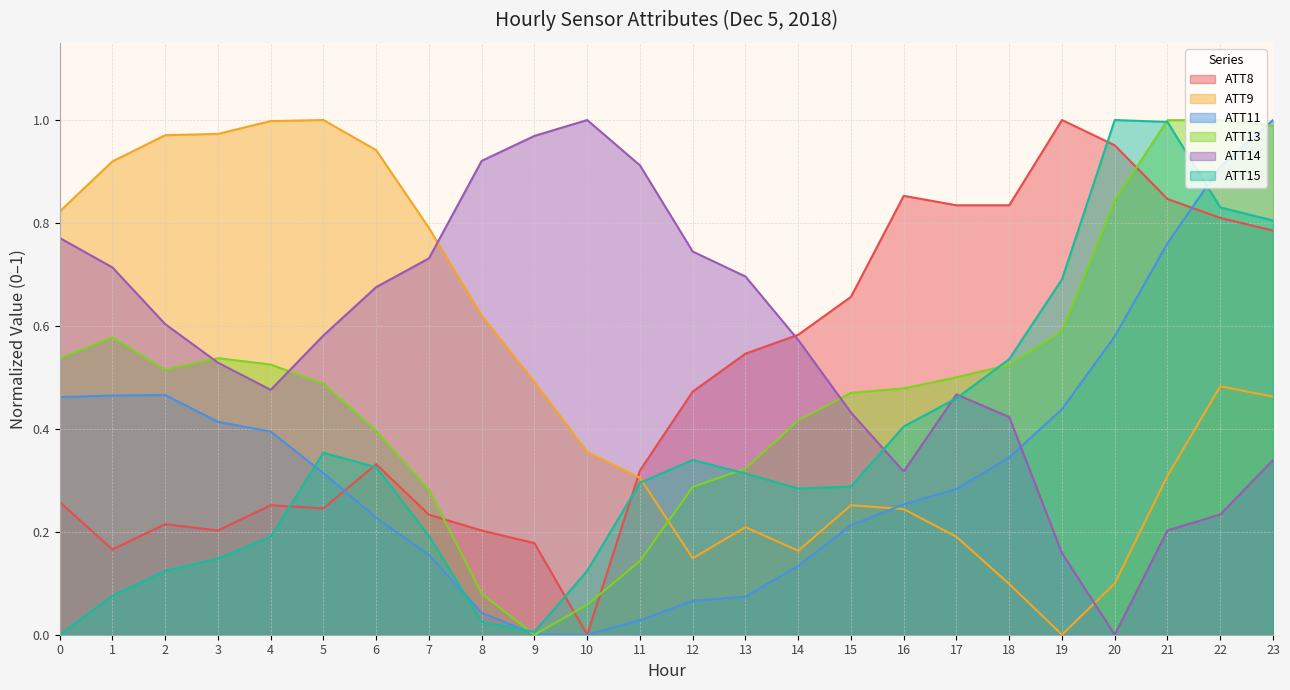

After their last crossing, which series has the higher values: ATT11 or ATT9?

ATT11